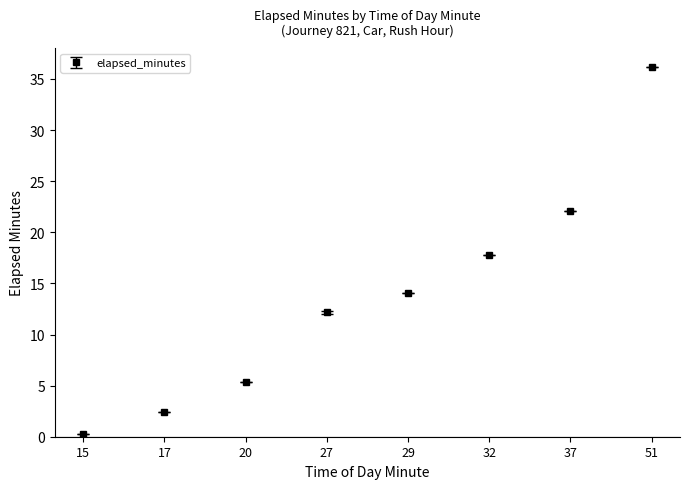

Between 32 and 27, which is larger?

32